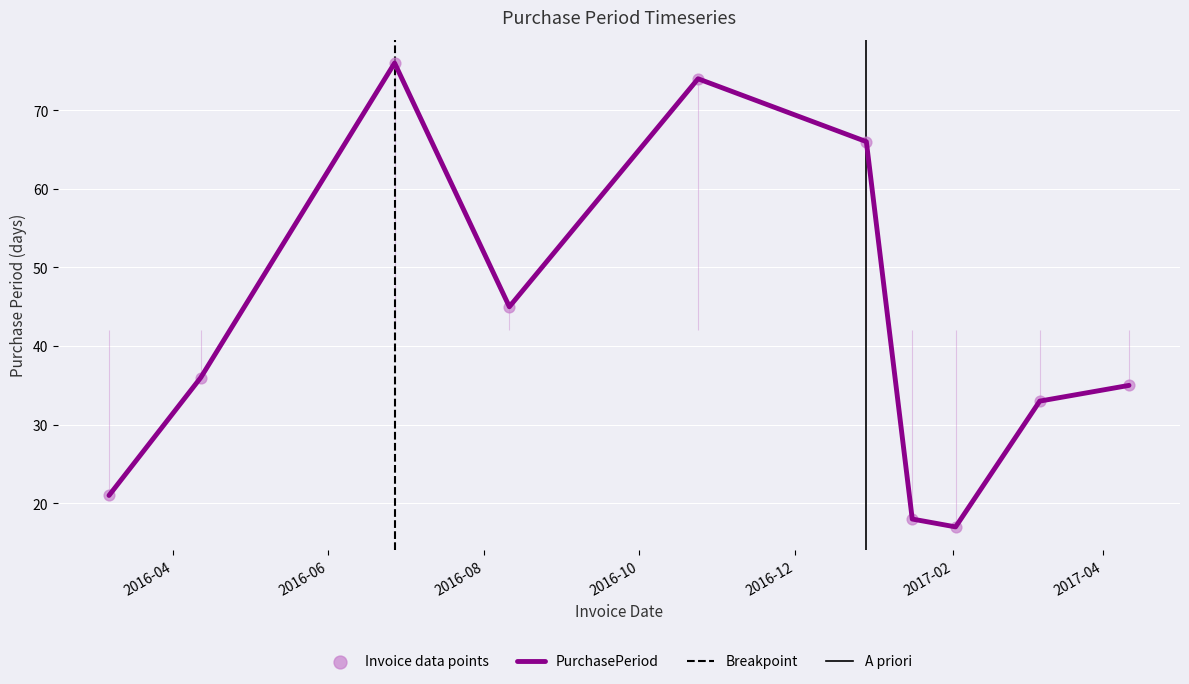

What is the ratio of the value at 2016-10-24 to the value at 2017-01-16?

4.1